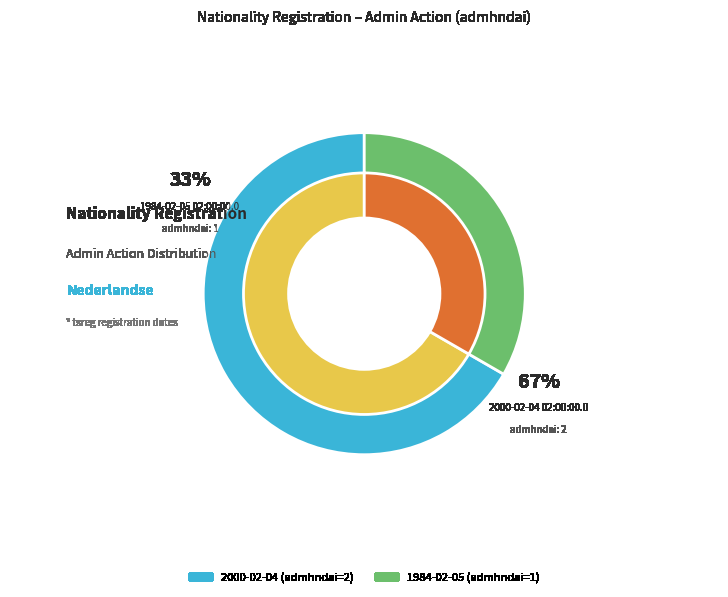

Is the sum of 1984-02-05 02:00:00.0 and 2000-02-04 02:00:00.0 greater than half?

Yes